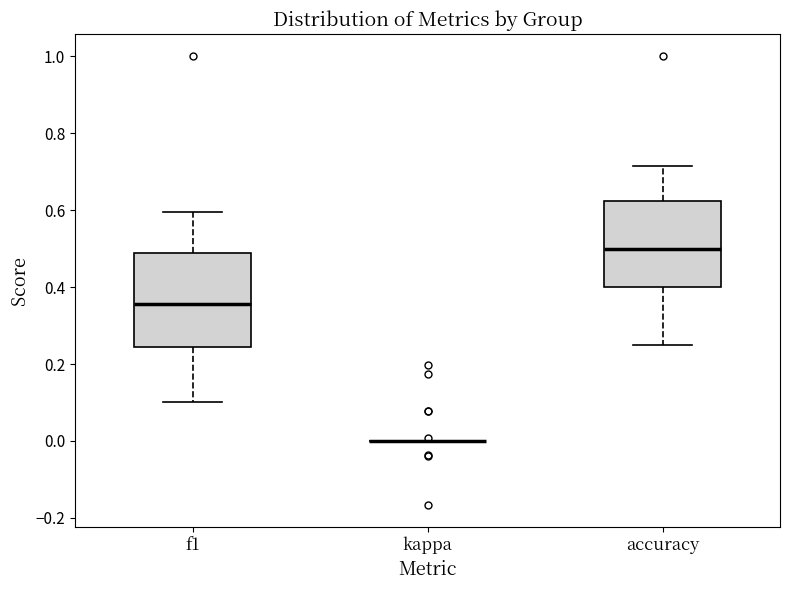

Where is the upper edge of the box for f1 on the y-axis? The values are not printed on the chart, so give them approximately, as read against the axis.

0.48